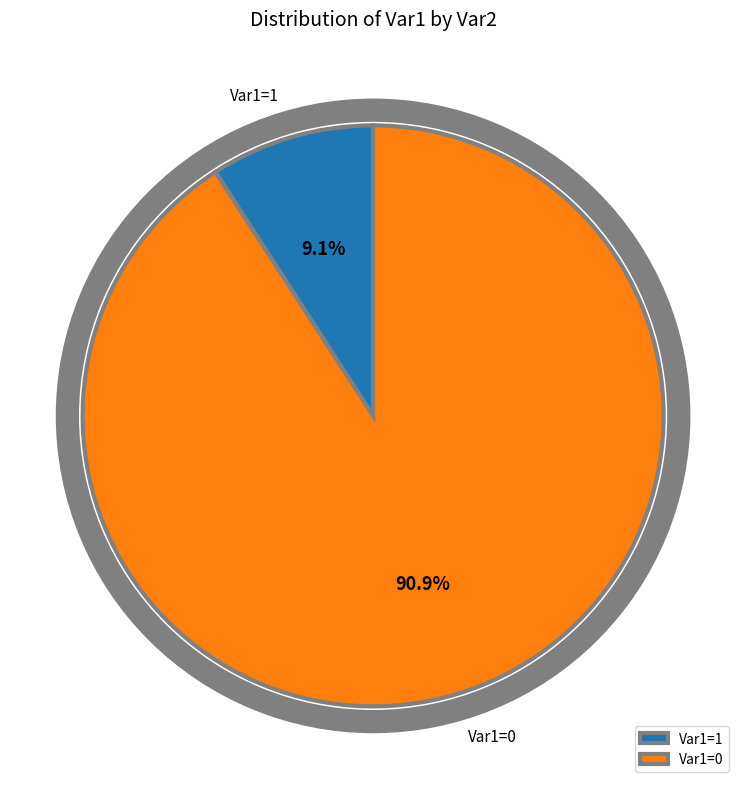

How many segments does this pie chart have?

2